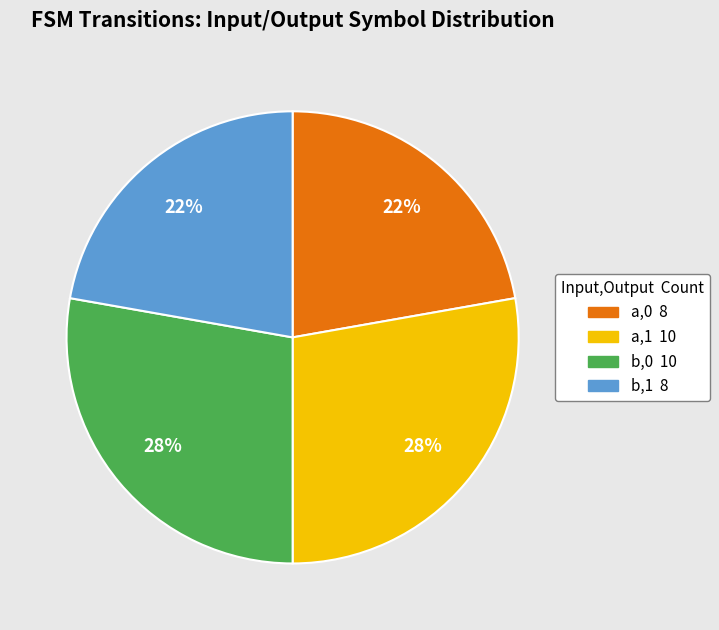

Is there any slice that represents more than half of the pie?

No